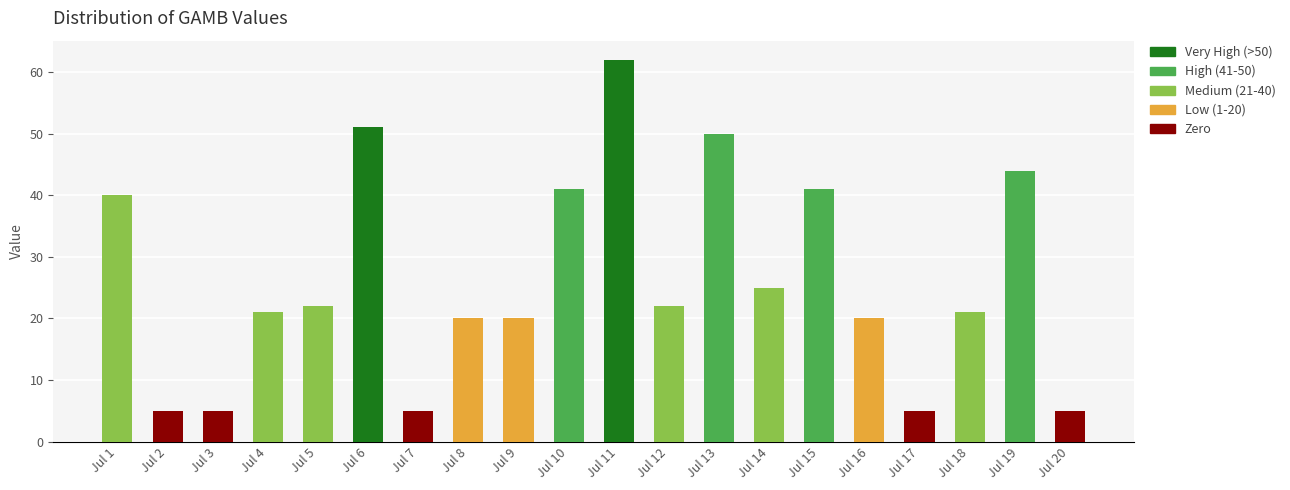

At which category is the sum across all series the highest?

Jul 11